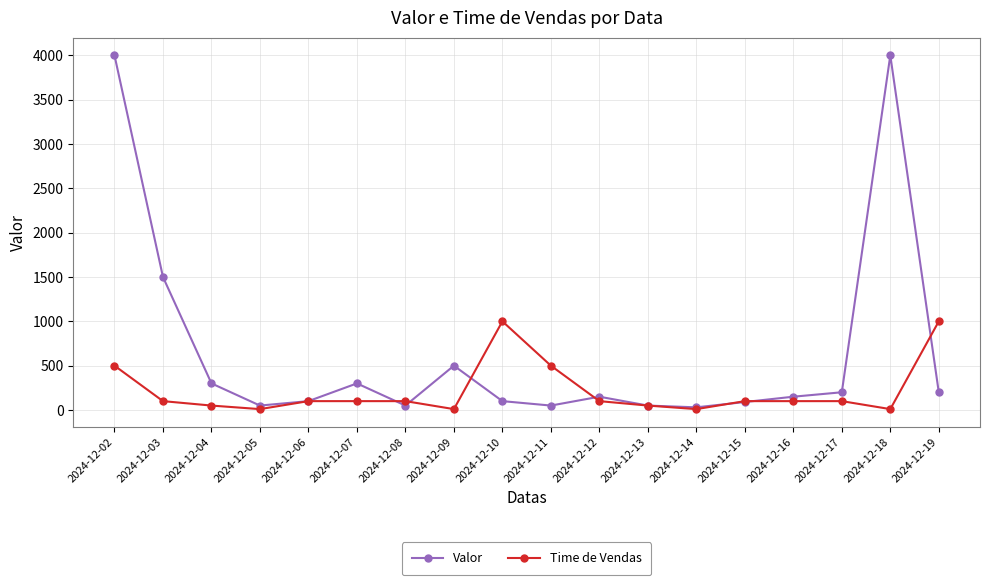

What is the total value across all series at 2024-12-19?

1200